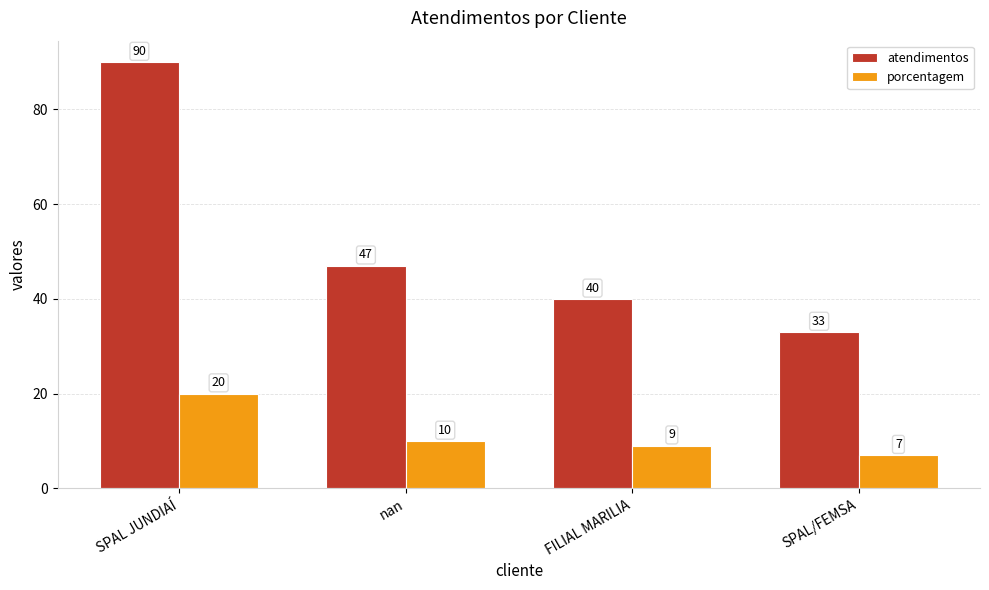

Count the number of categories in the chart.

4